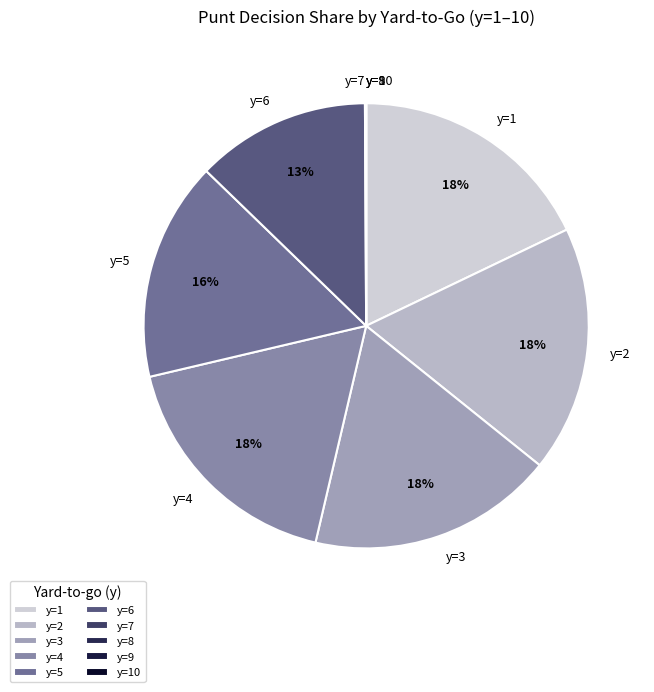

To the nearest percent, what percentage of the pie is y=2?

18%